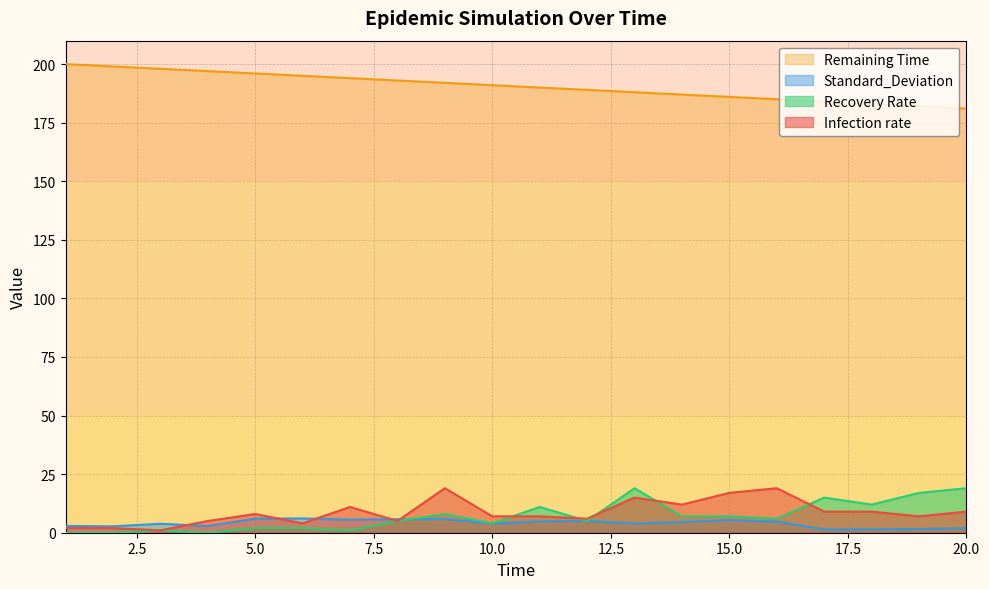

Does the chart have visible grid lines?

Yes